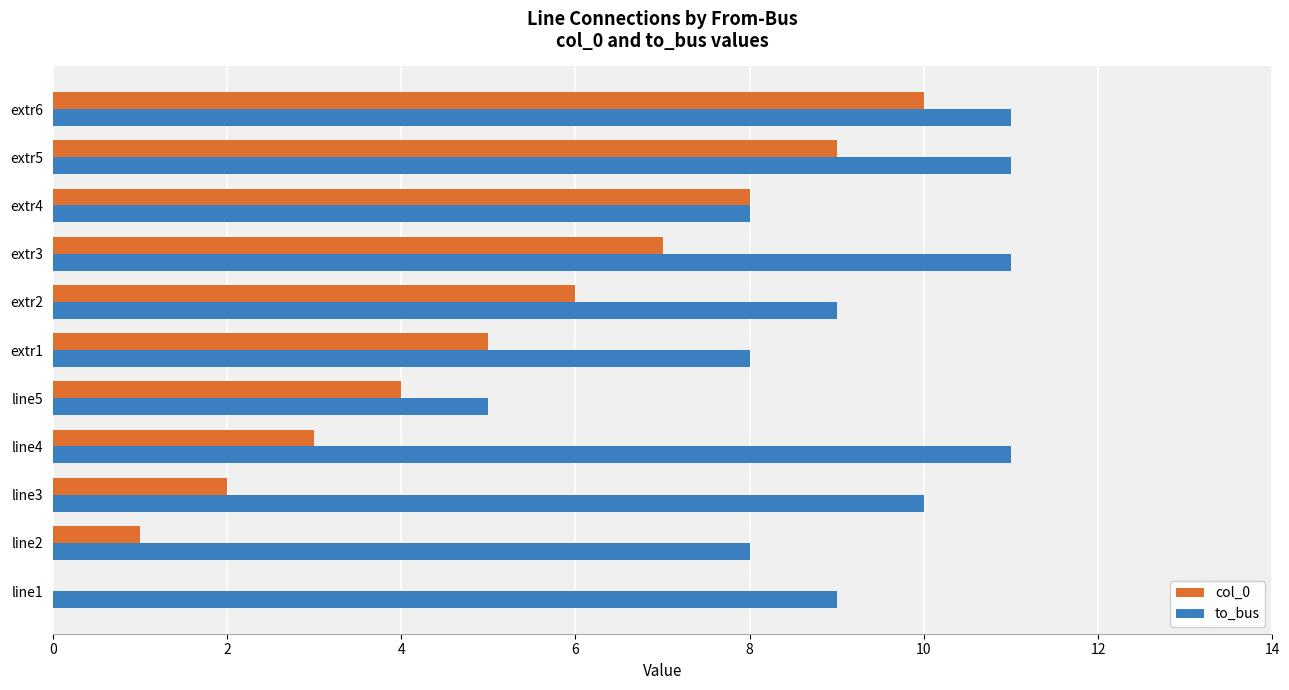

True or false: col_0 has a value of 5 at extr1.

True